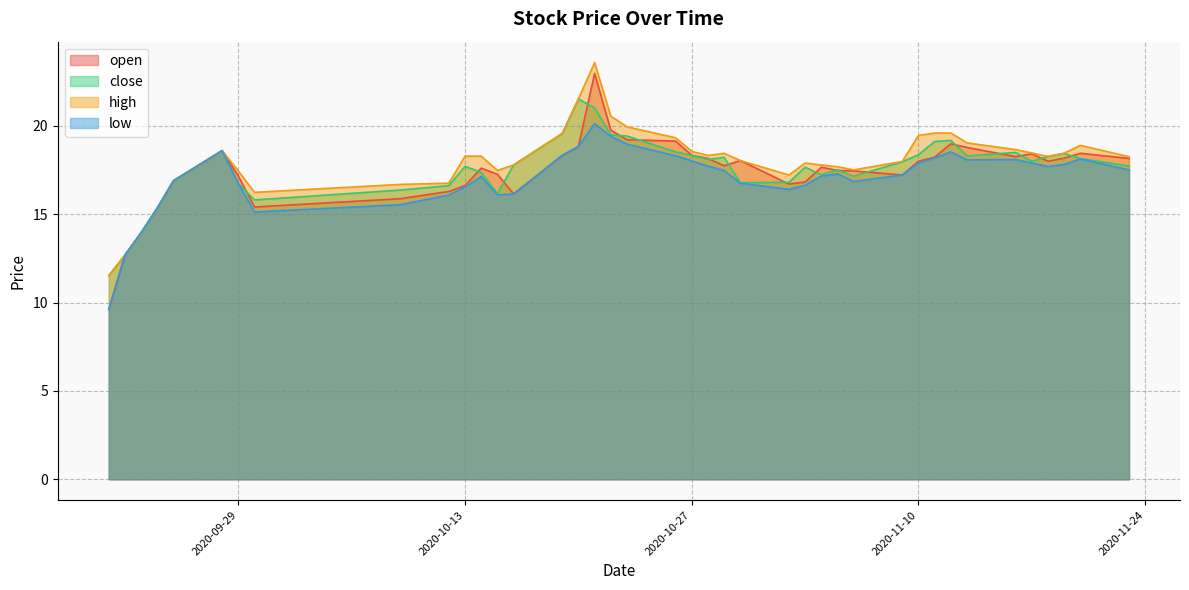

What is the average value of the high series?

18.0